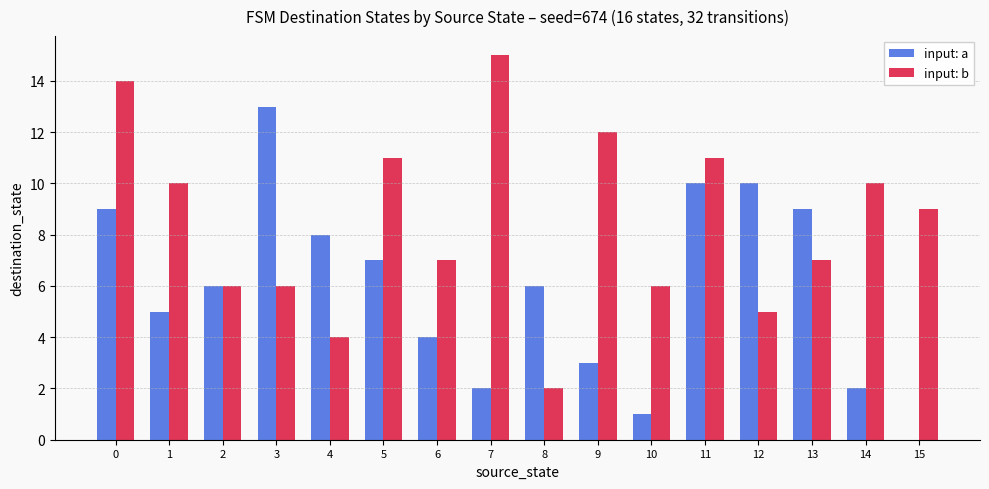

What are all the series names shown in the legend?

input: a, input: b